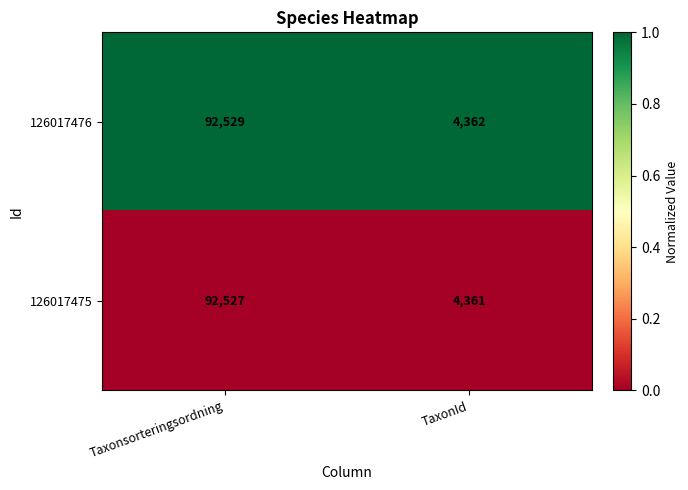

What is the maximum value shown in the chart?

92529